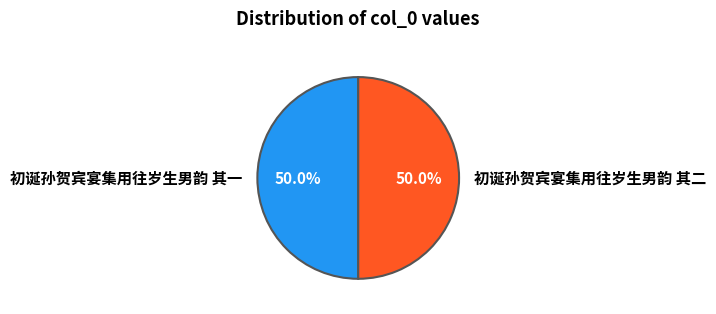

Is it true that 初诞孙贺宾宴集用往岁生男韵 其二 is 50% of the pie?

True